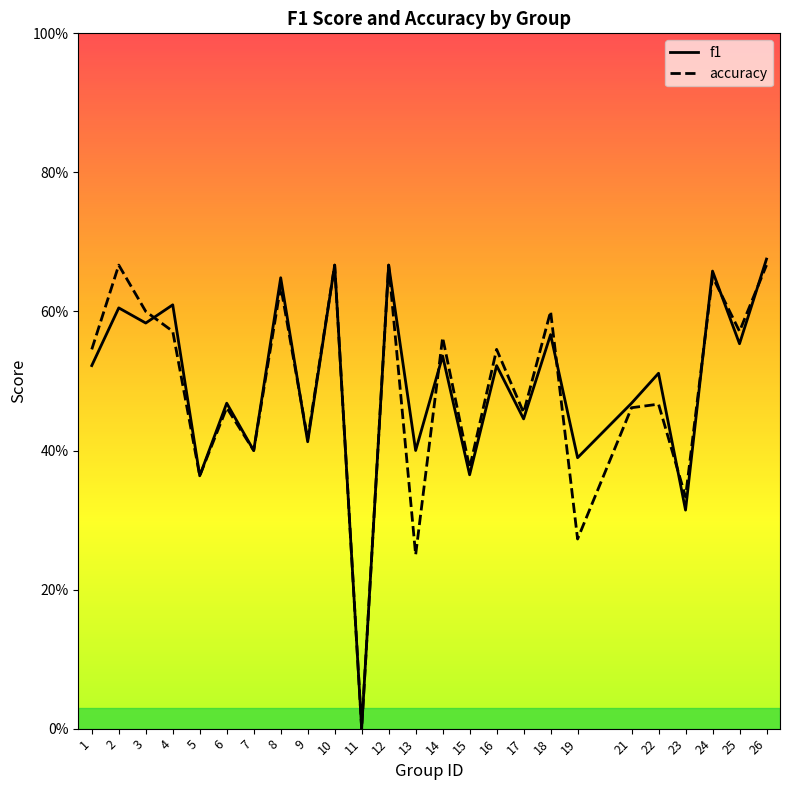

How many series are shown in this chart?

2